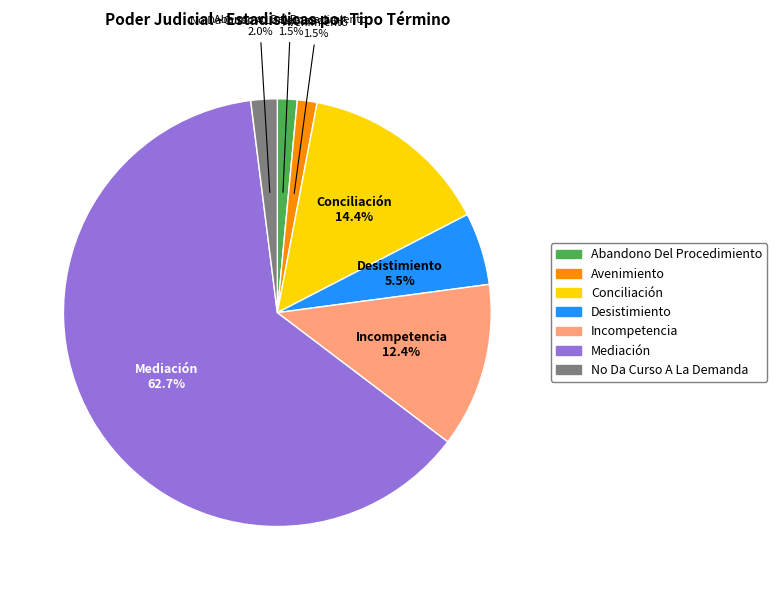

What percentage is NOT represented by No Da Curso A La Demanda?

98.0%